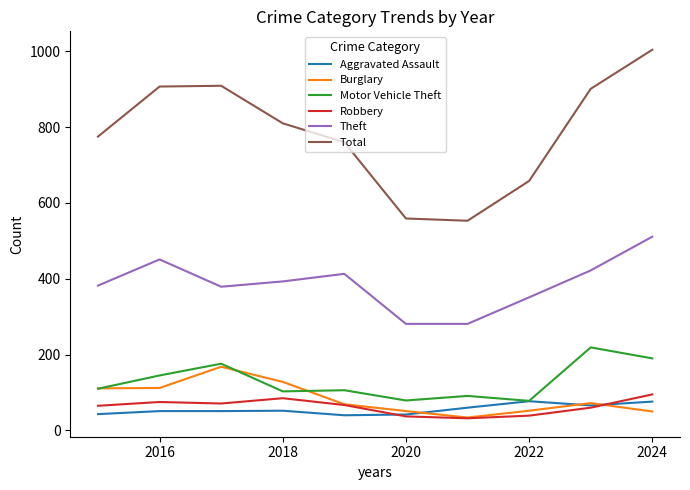

Which series has the widest spread of values?

Total